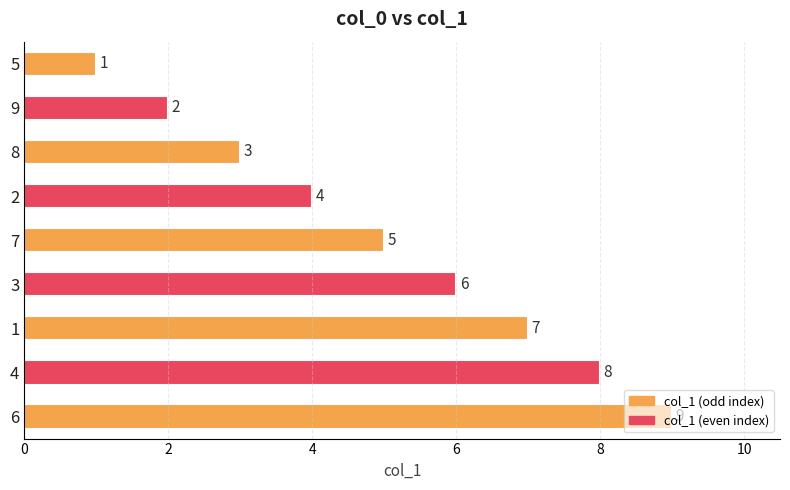

Where is the data nearest to the value 5?

7